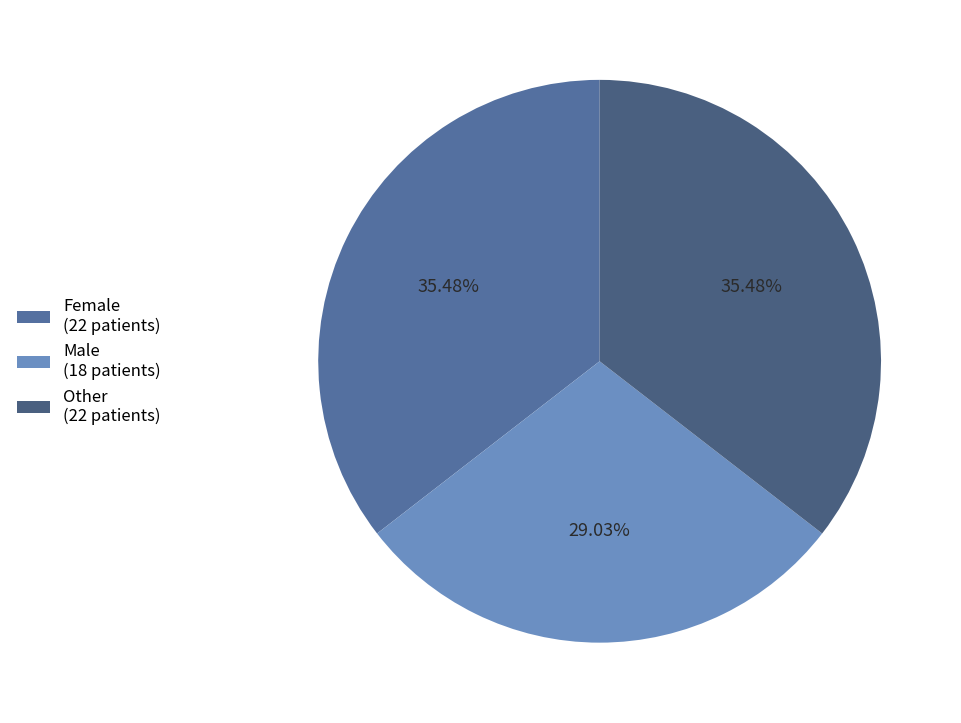

Combined, do Male and Female account for over 50%?

Yes